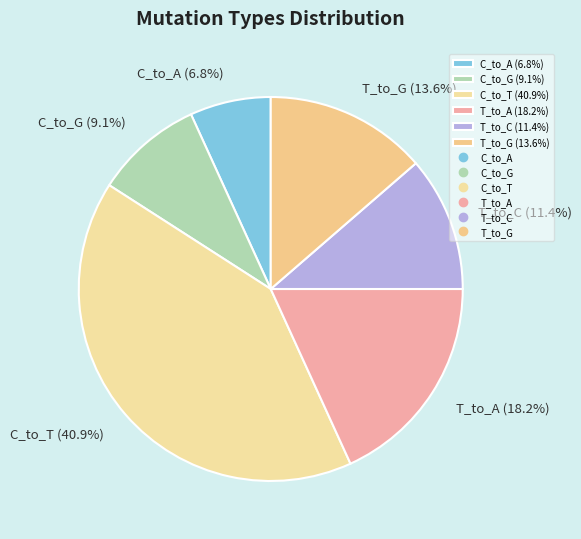

What percentage is the C_to_T slice, to the nearest percent?

41%